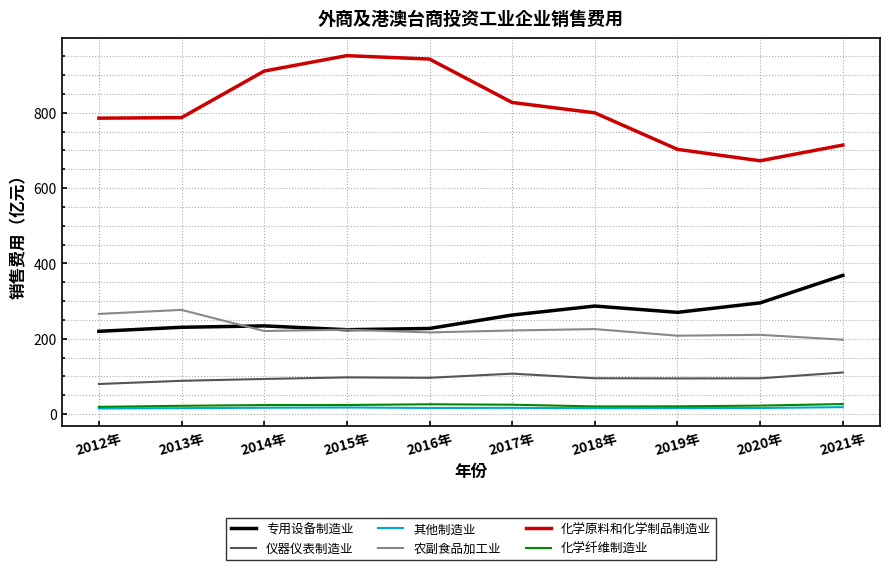

Which series has the largest total across all categories?

化学原料和化学制品制造业